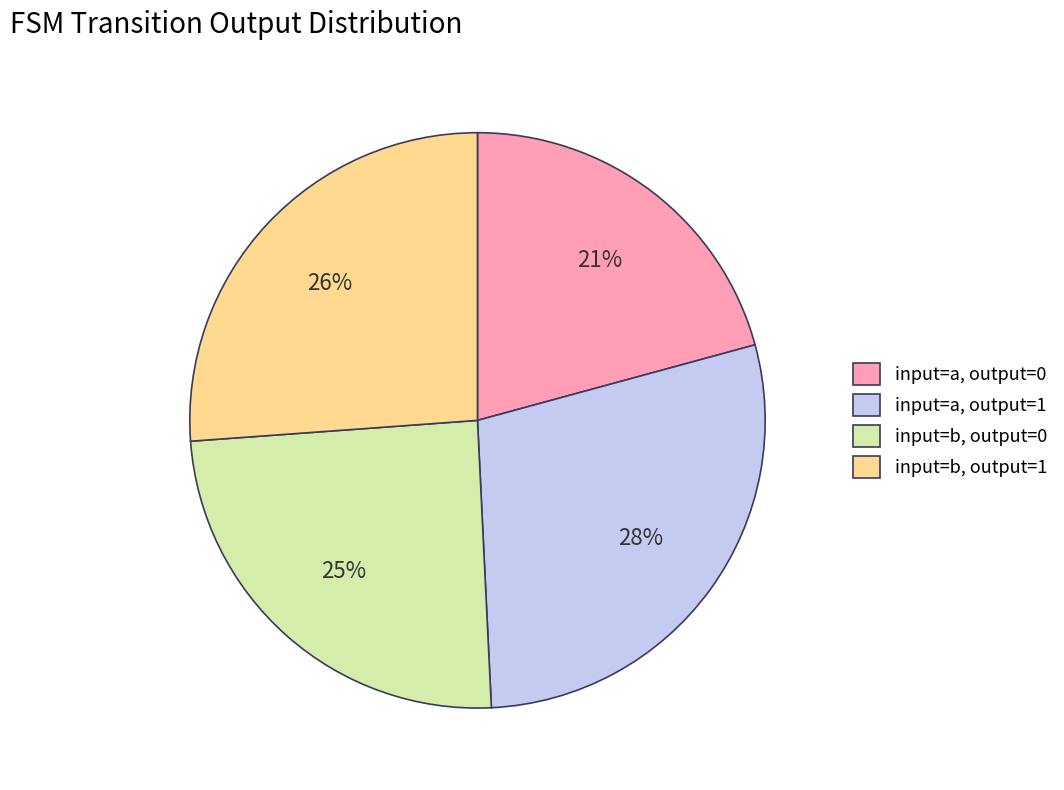

Is the sum of input=a, output=0 and input=a, output=1 greater than half?

No